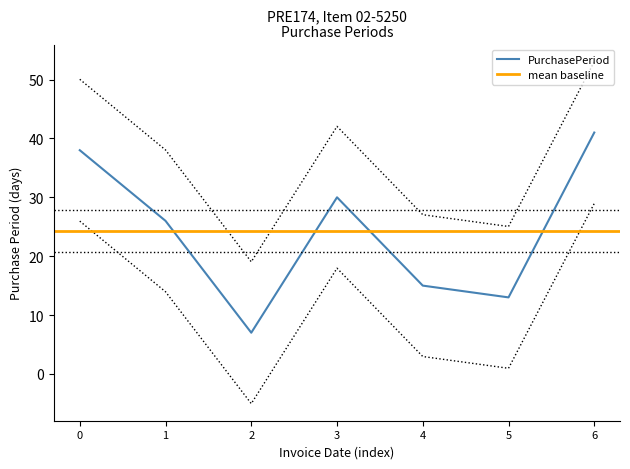

How many categories are shown in the chart?

7